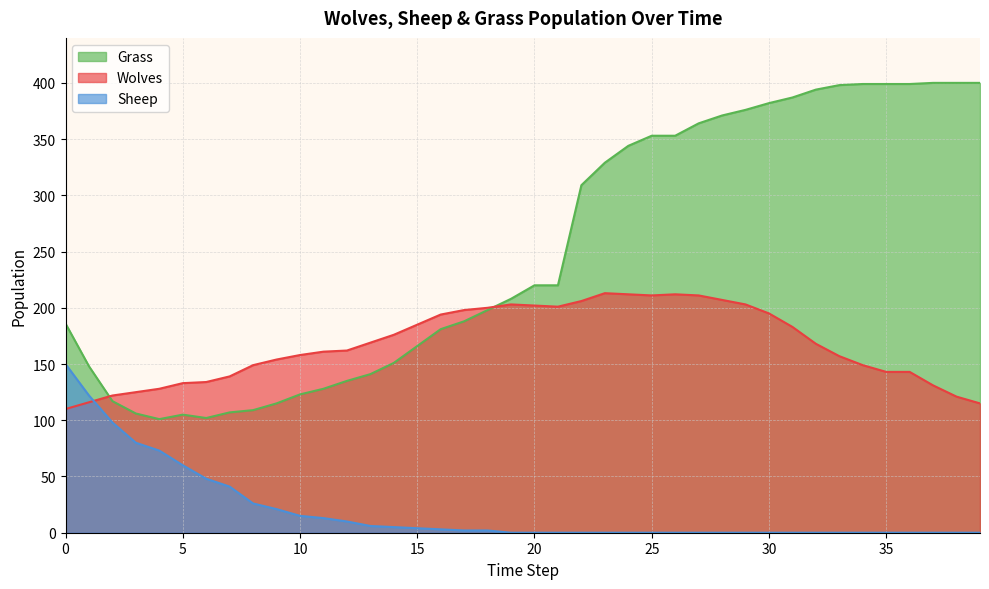

Reading right to left, extract all data points from this chart.

Wolves: 115	121	131	143	143	149	157	168	183	195	203	207	211	212	211	212	213	206	201	202	203	200	198	194	185	176	169	162	161	158	154	149	139	134	133	128	125	122	116	110
Sheep: 0	0	0	0	0	0	0	0	0	0	0	0	0	0	0	0	0	0	0	0	0	2	2	3	4	5	6	10	13	15	21	26	41	48	60	73	80	98	122	150
Grass: 400	400	400	399	399	399	398	394	387	382	376	371	364	353	353	344	329	309	220	220	208	198	188	181	166	151	141	135	128	123	115	109	107	102	105	101	106	117	148	186